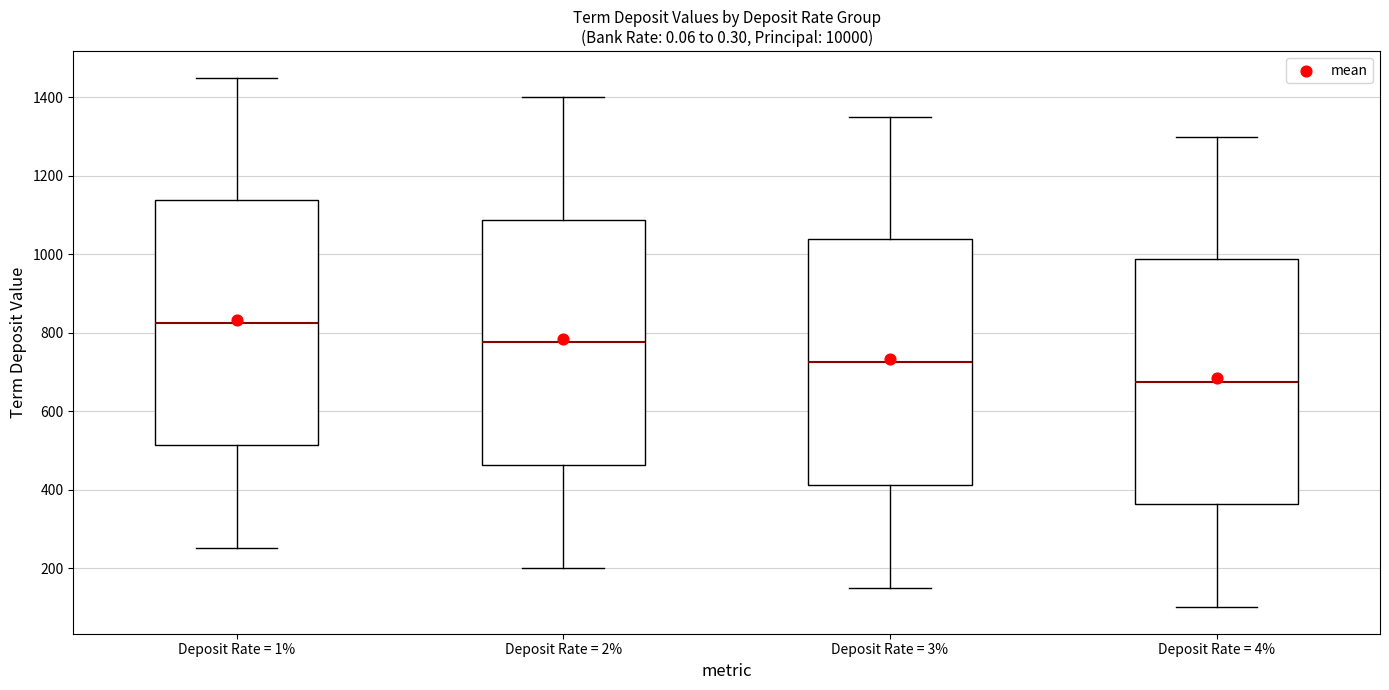

Where is the upper edge of the box for Deposit Rate = 1% on the y-axis? The values are not printed on the chart, so give them approximately, as read against the axis.

1140